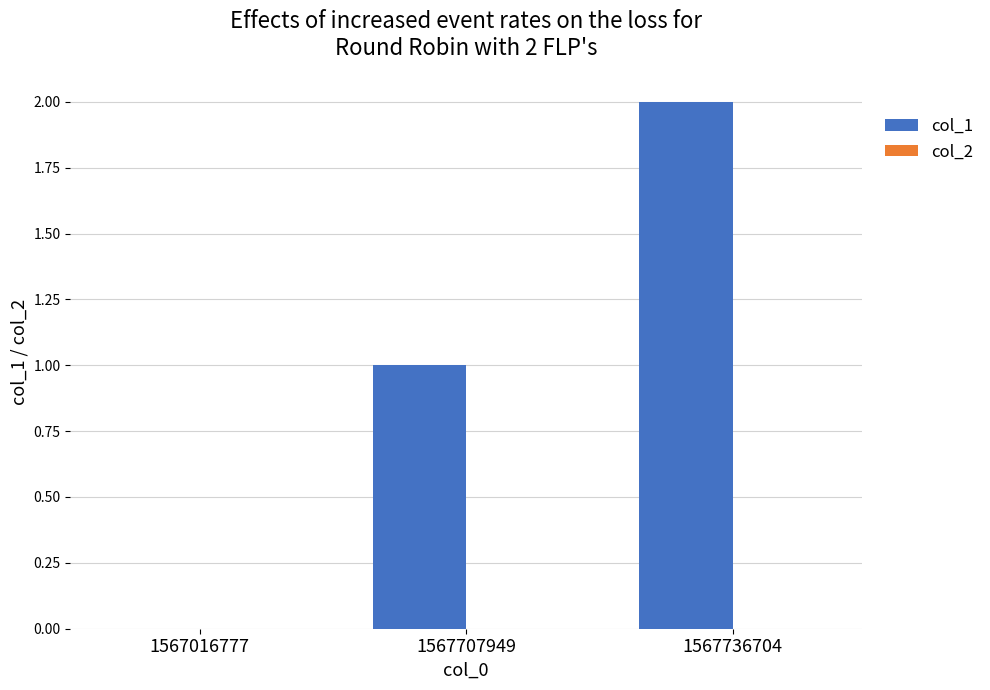

What is the change in value from 1567016777 to 1567736704?

+2